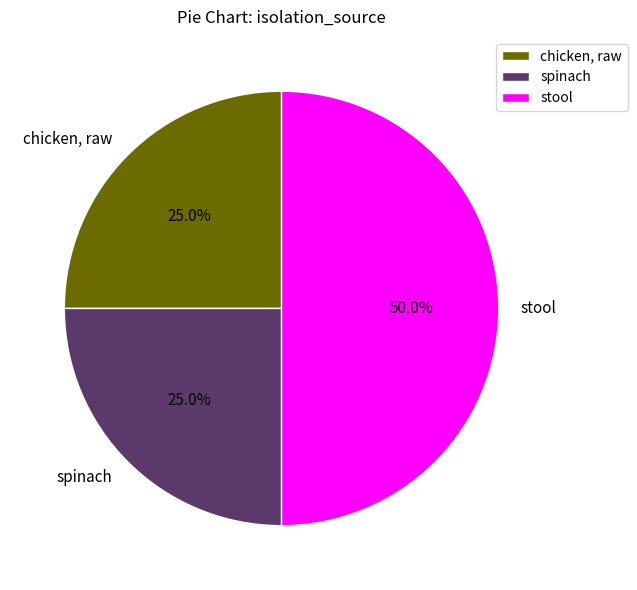

What is the total percentage of chicken, raw and stool?

75.0%